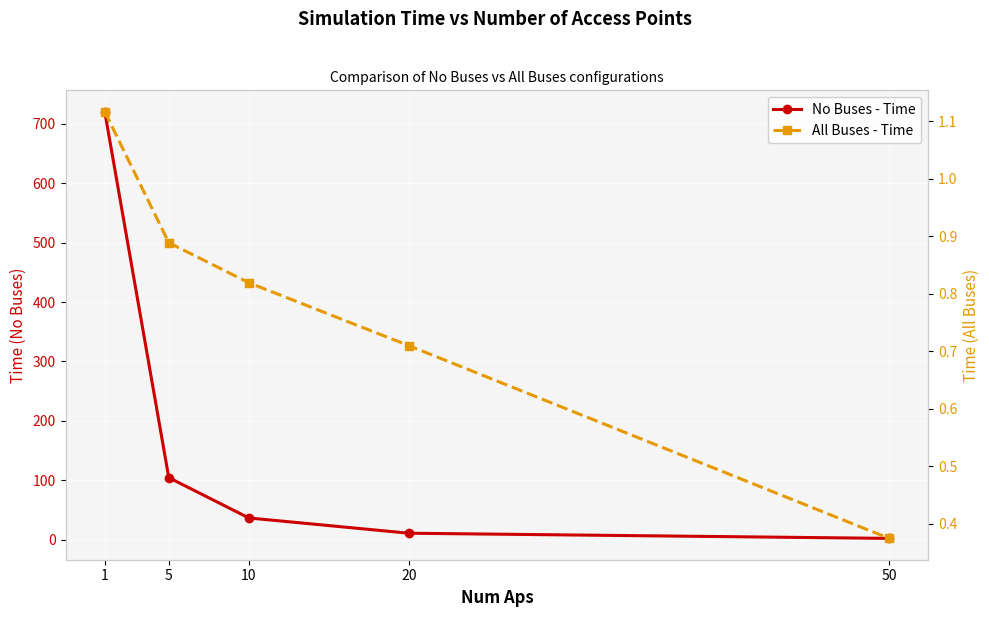

At 10, list the series in order from largest to smallest.

No Buses - Time, All Buses - Time